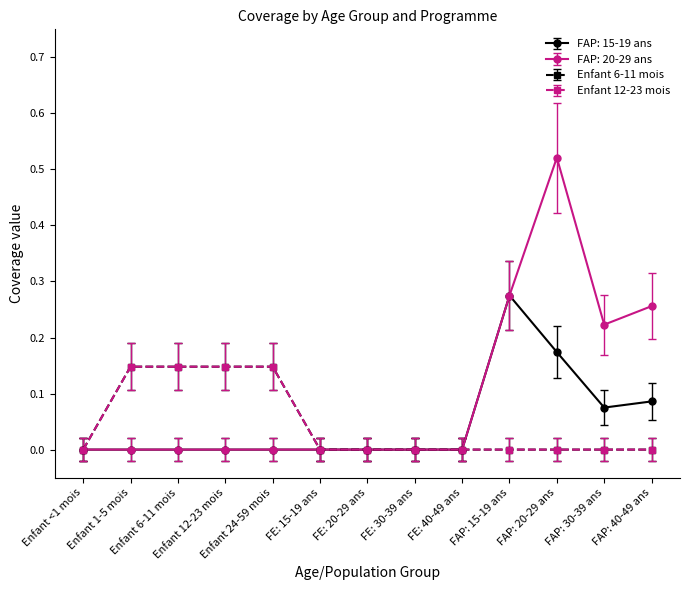

The value of Enfant 12-23 mois at FAP: 30-39 ans is -0.0. True or false?

False